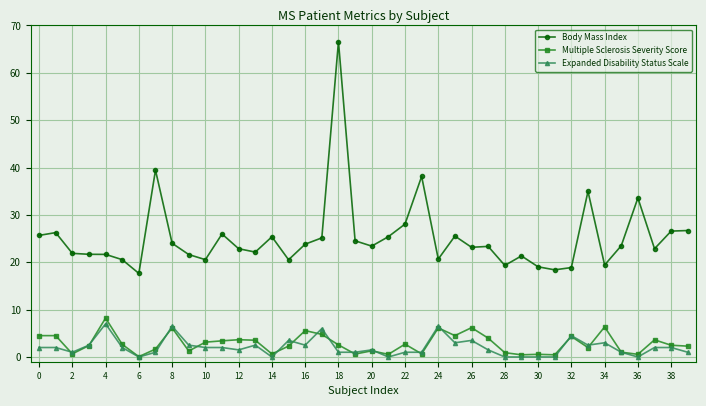

True or false: Body Mass Index and Expanded Disability Status Scale intersect in this chart.

False